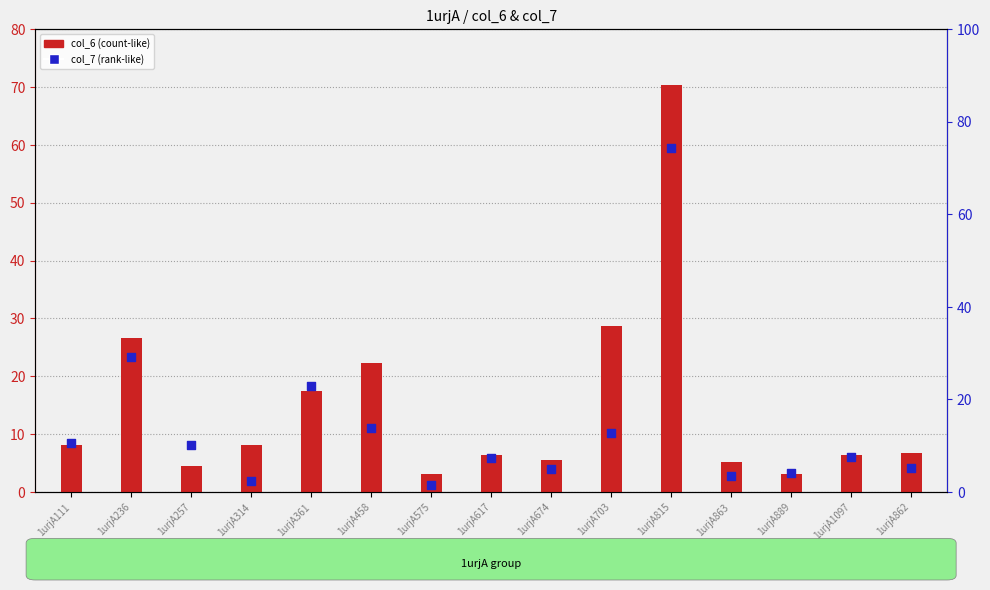

Which series reaches the maximum Y coordinate?

col_7